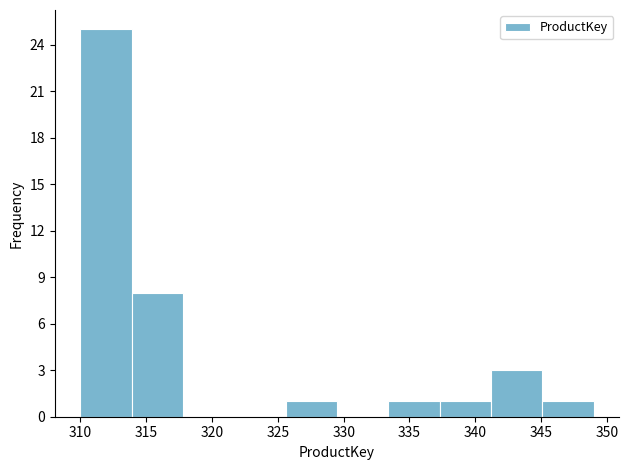

Reading left to right, transcribe this chart: for each bar, give the range it covers on the x-axis and its height. Neither the bar edges nor the heights are printed on the chart, so give them approximately, as read against the axes.

310.0 to 313.9: 25
313.9 to 317.8: 8
317.8 to 321.7: 0
321.7 to 325.6: 0
325.6 to 329.5: 1
329.5 to 333.4: 0
333.4 to 337.3: 1
337.3 to 341.2: 1
341.2 to 345.1: 3
345.1 to 349.0: 1